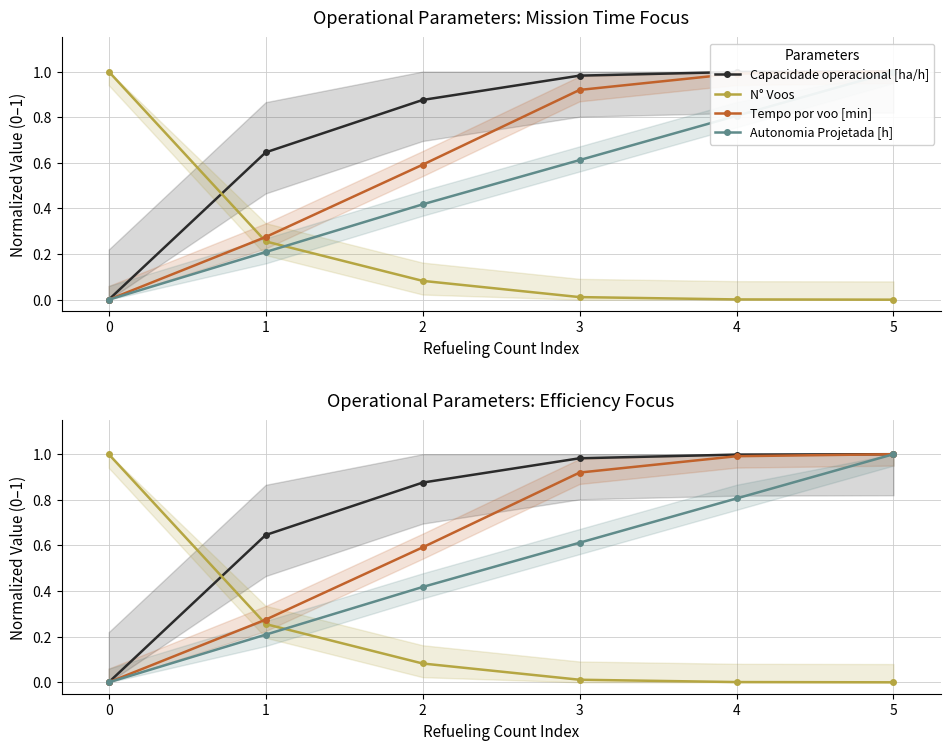

Reading right to left, what are all the values shown in this chart?

Capacidade operacional [ha/h]: 5=1.0	4=1.0	3=1.0	2=0.9	1=0.6	0=0.0
N° Voos: 5=0.0	4=0.0	3=0.0	2=0.1	1=0.3	0=1.0
Tempo por voo [min]: 5=1.0	4=1.0	3=0.9	2=0.6	1=0.3	0=0.0
Autonomia Projetada [h]: 5=1.0	4=0.8	3=0.6	2=0.4	1=0.2	0=0.0